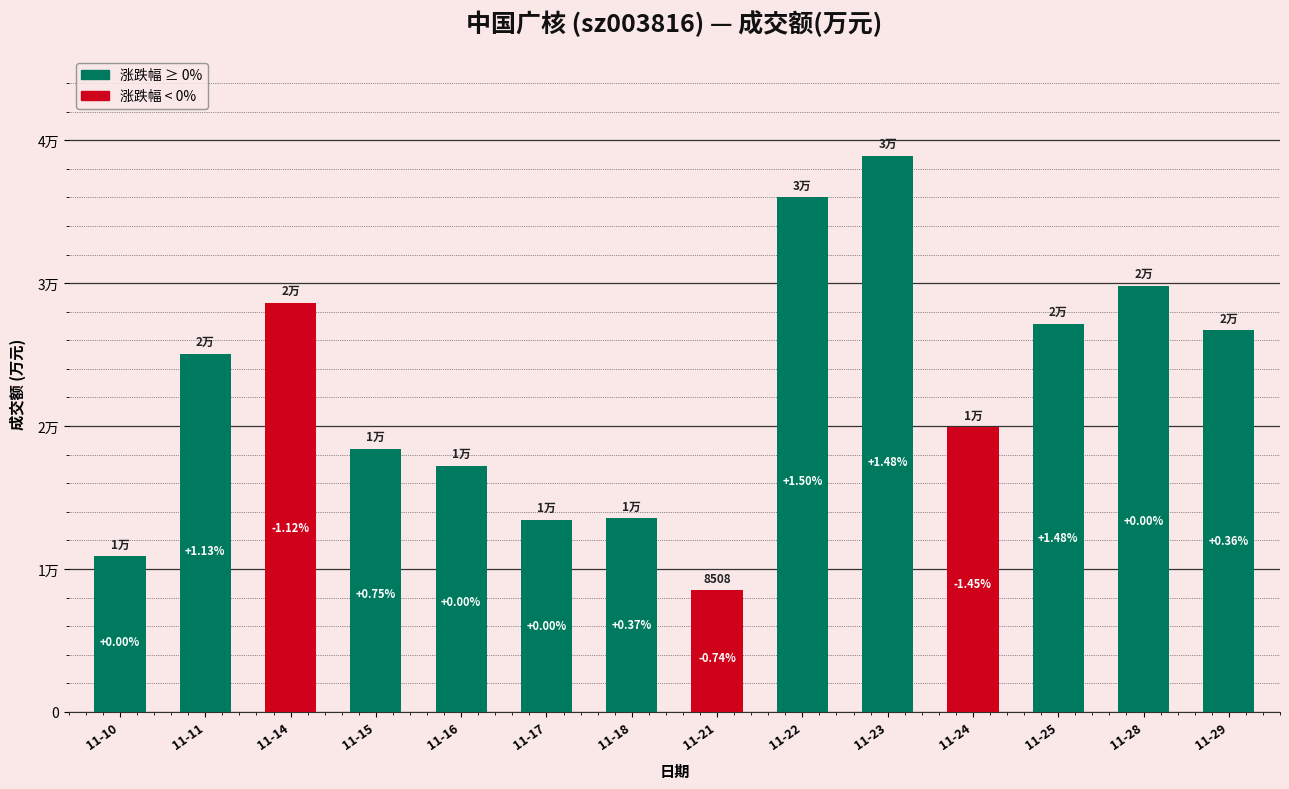

What is the maximum value shown in the chart?

38898